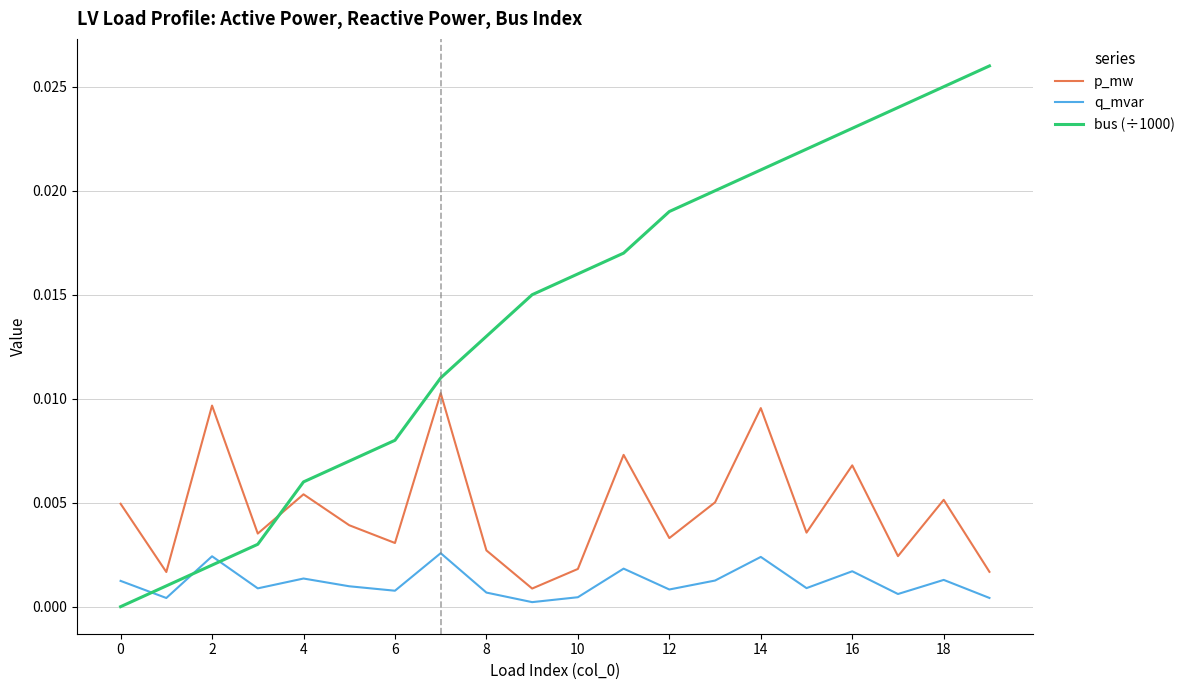

List the series in order of their peak value, lowest first.

q_mvar, p_mw, bus (÷1000)